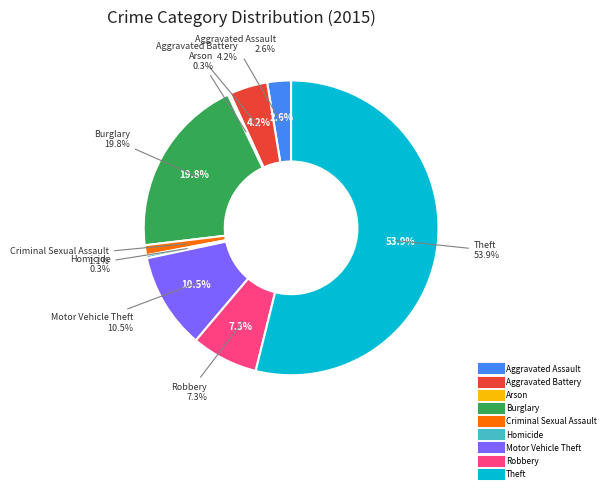

To the nearest percent, what is the difference between the largest and smallest slice percentages?

54%